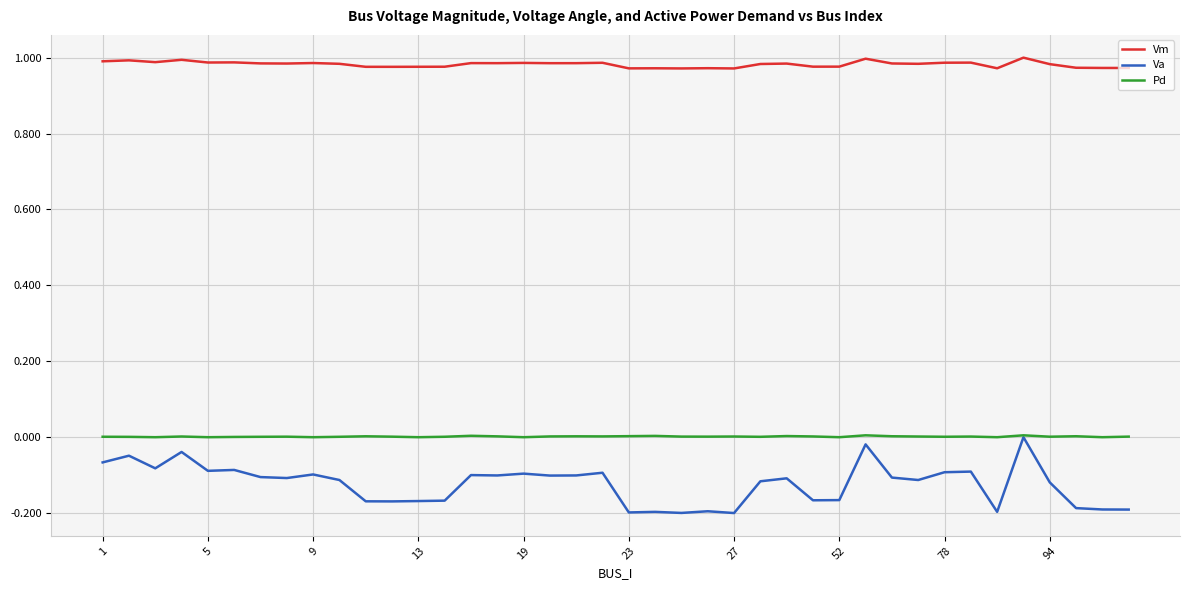

True or false: Pd and Vm cross at least once.

False